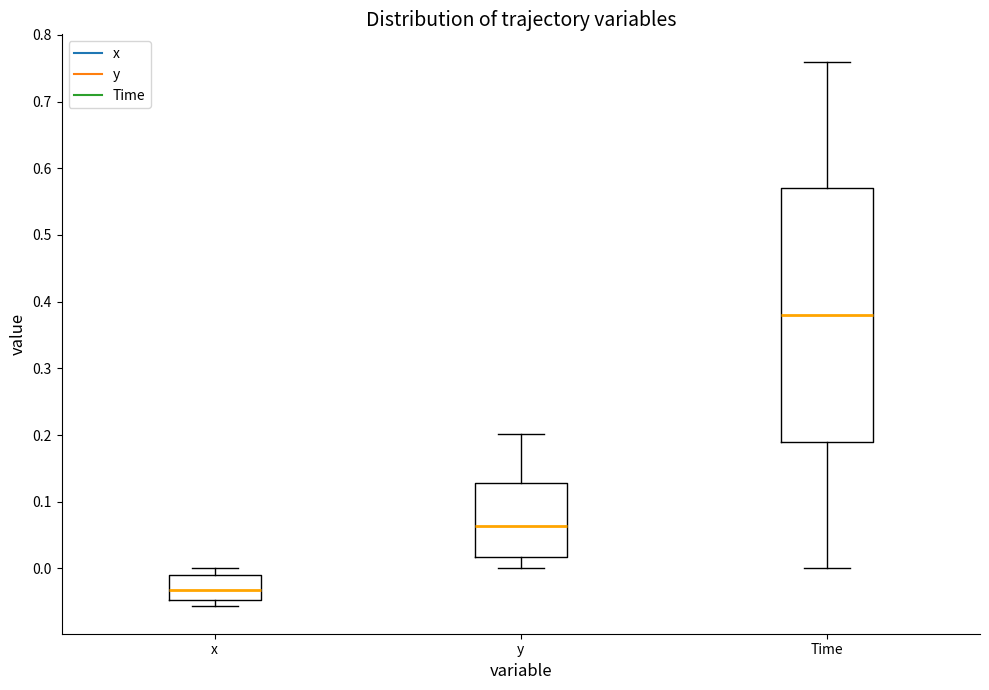

Which box has the highest median line?

Time